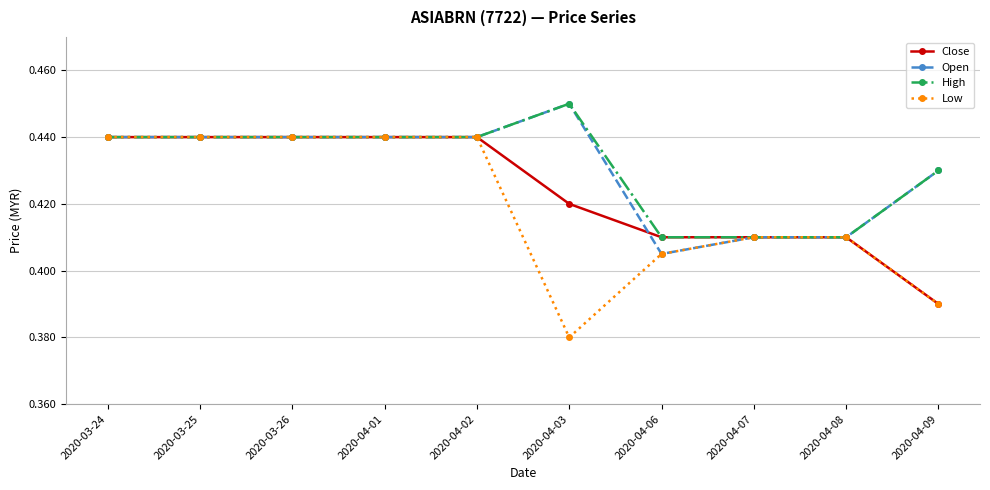

The Low series shows 0.7 at 2020-03-25. True or false?

False